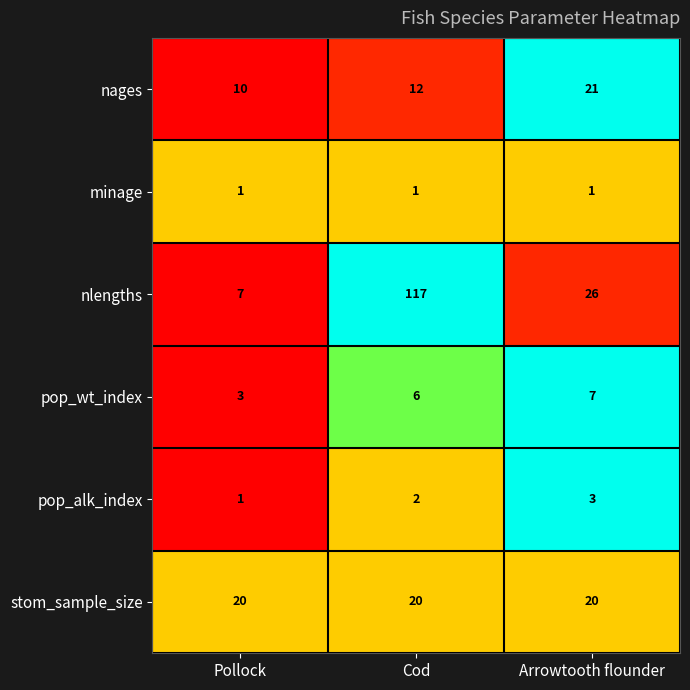

What is the difference between the highest and lowest values at Arrowtooth flounder?

25